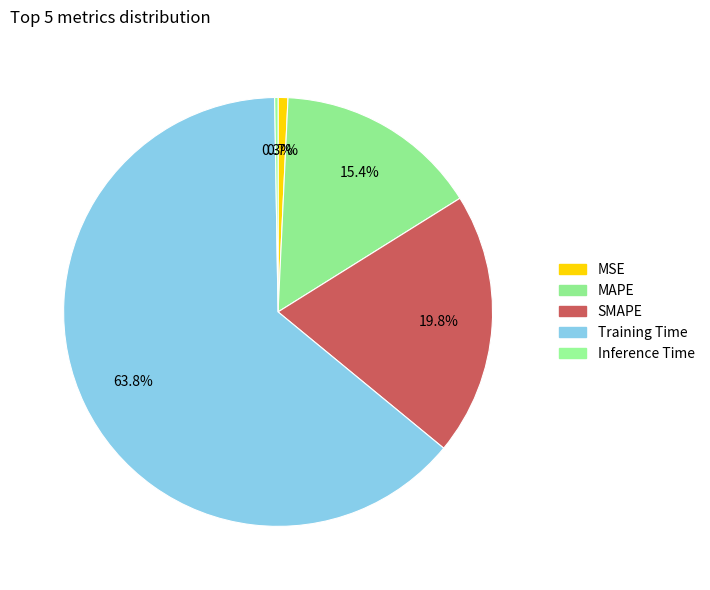

True or false: Training Time accounts for 51% of the total.

False